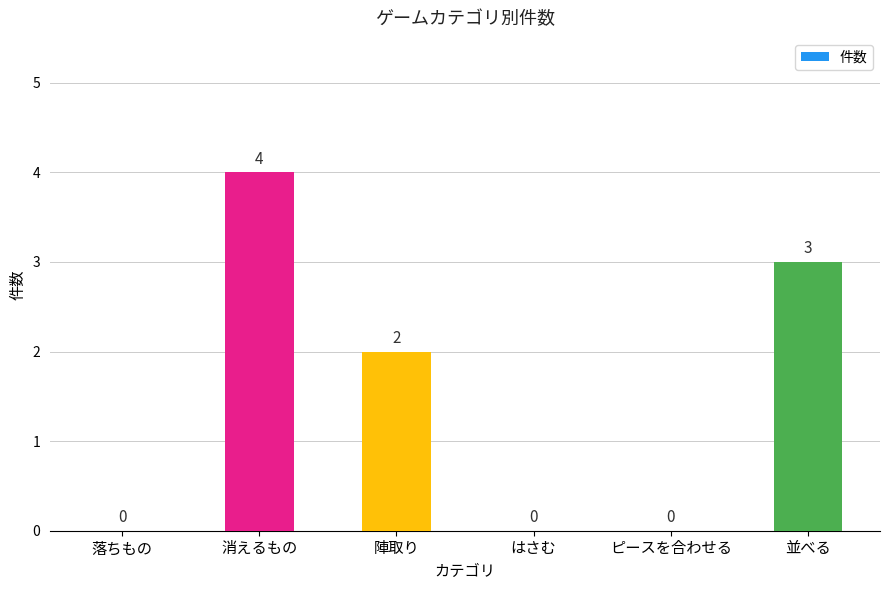

What is the sum of all values?

9